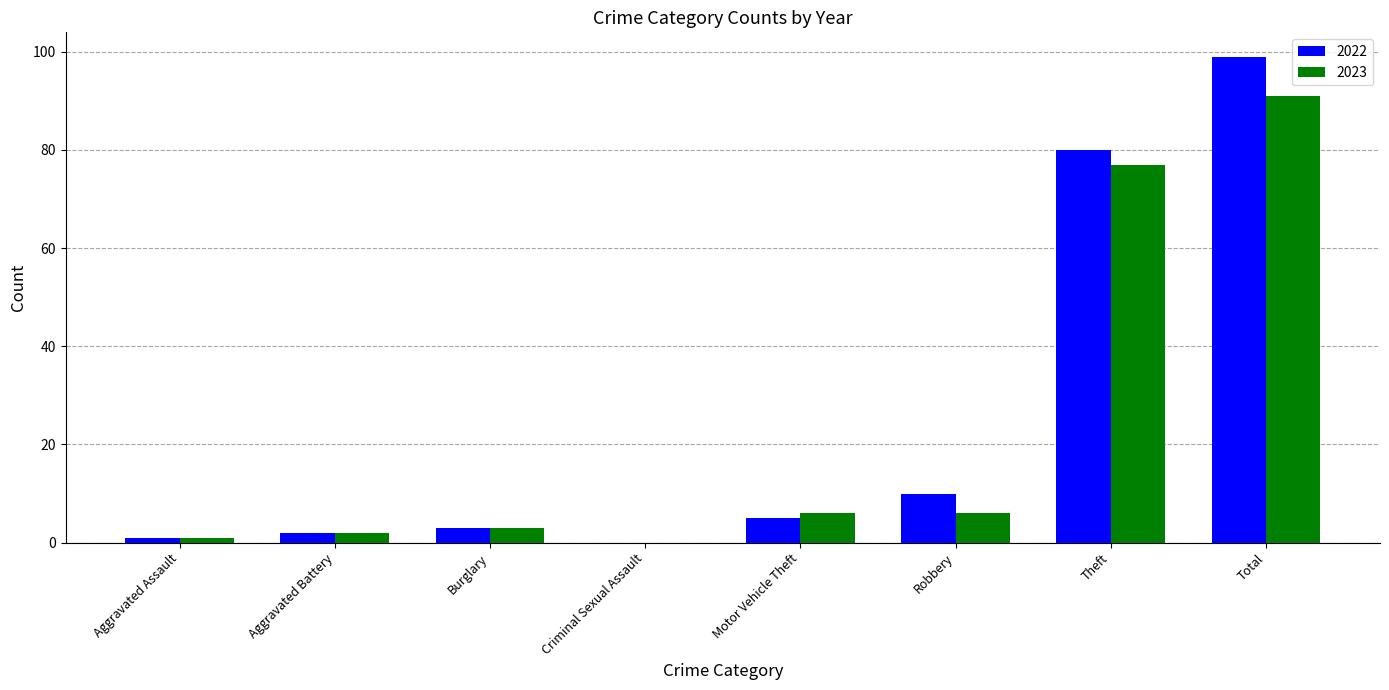

Reading left to right, list all the values displayed in this chart.

2022: Aggravated Assault=1	Aggravated Battery=2	Burglary=3	Criminal Sexual Assault=0	Motor Vehicle Theft=5	Robbery=10	Theft=80	Total=99
2023: Aggravated Assault=1	Aggravated Battery=2	Burglary=3	Criminal Sexual Assault=0	Motor Vehicle Theft=6	Robbery=6	Theft=77	Total=91